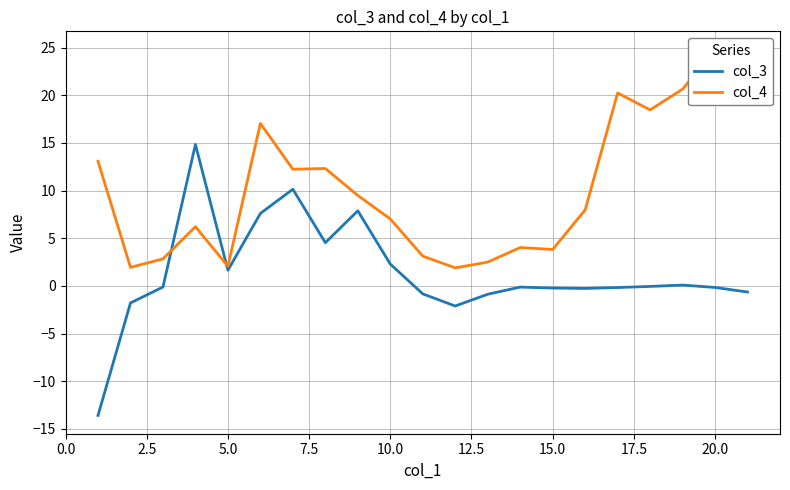

What are all the series names shown in the legend?

col_3, col_4